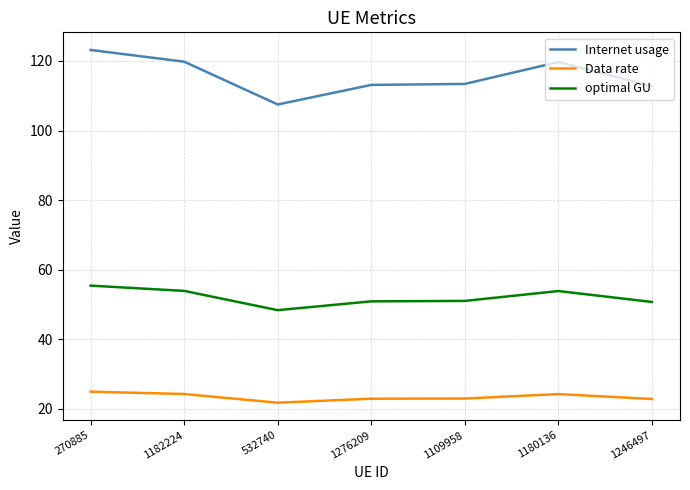

What is the difference between the second highest and minimum values in the Internet usage series?

12.3